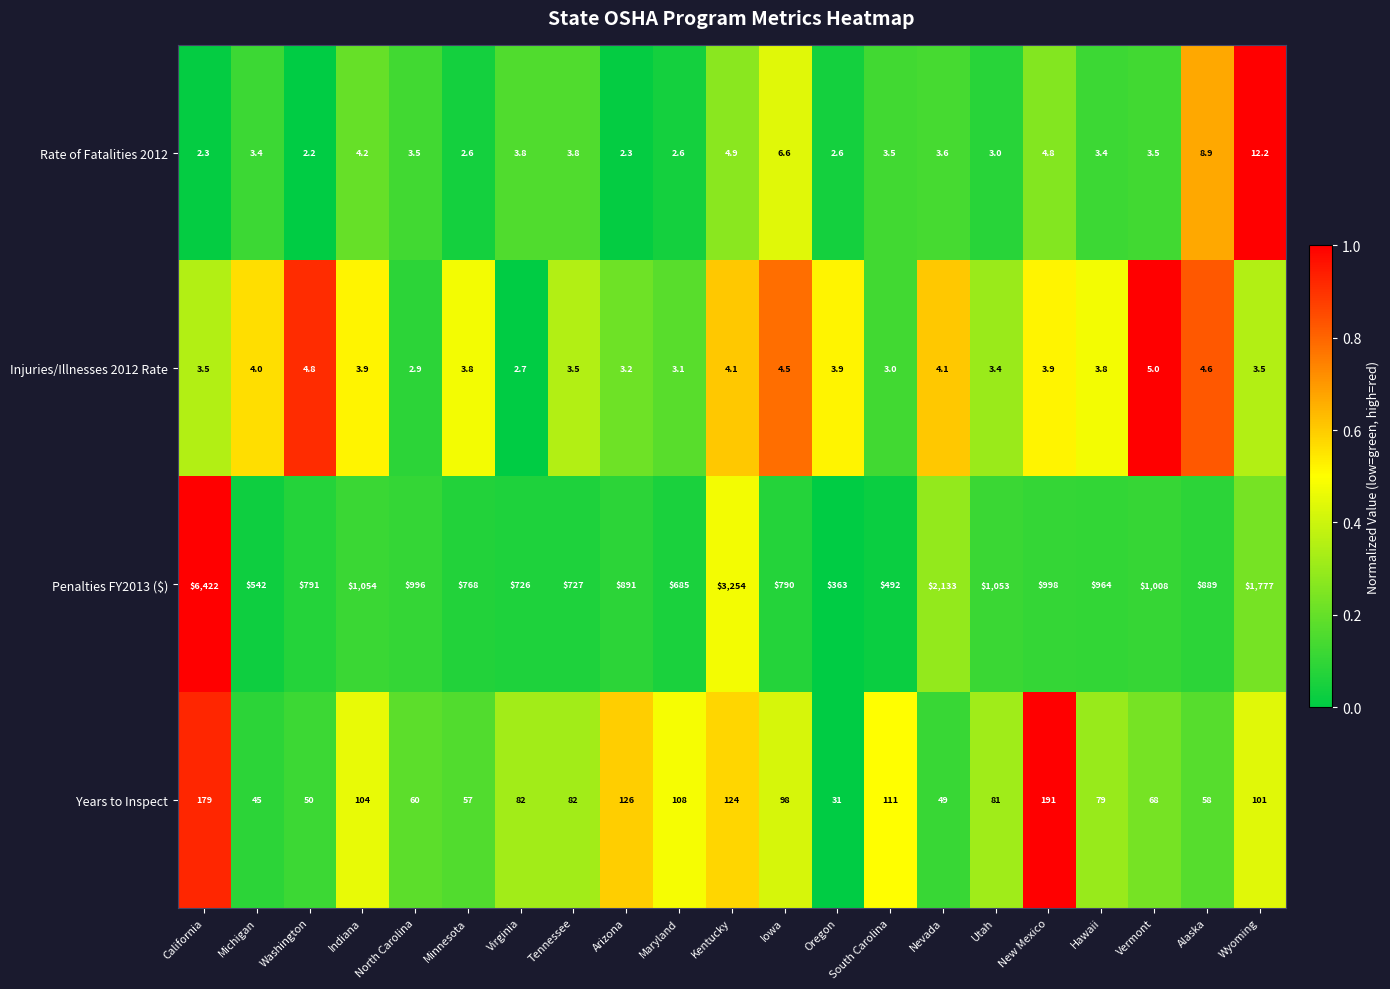

List the series in order of their peak value, highest first.

Penalties FY2013 ($), Years to Inspect, Rate of Fatalities 2012, Injuries/Illnesses 2012 Rate